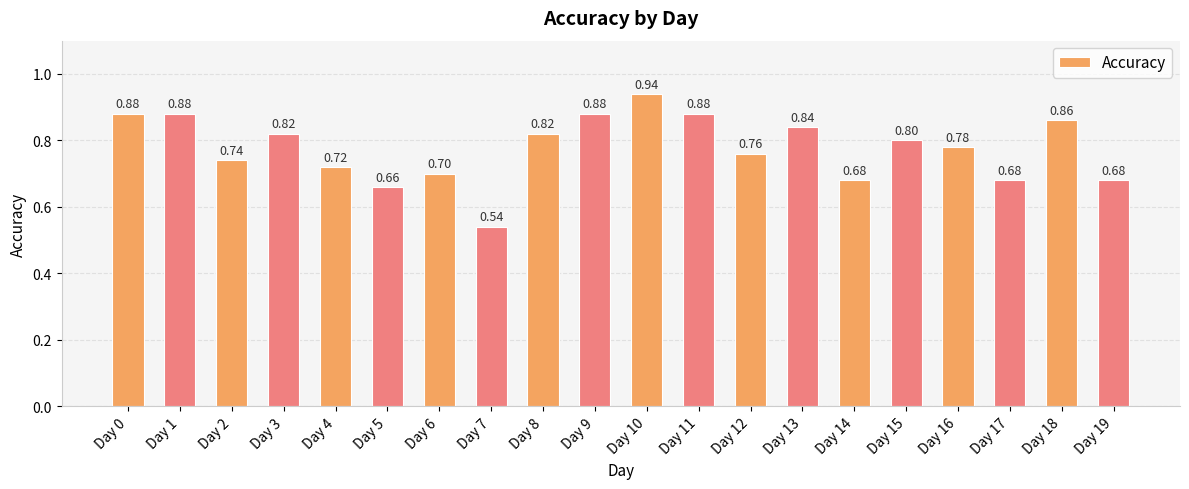

What is the change in value from Day 10 to Day 12?

-0.2